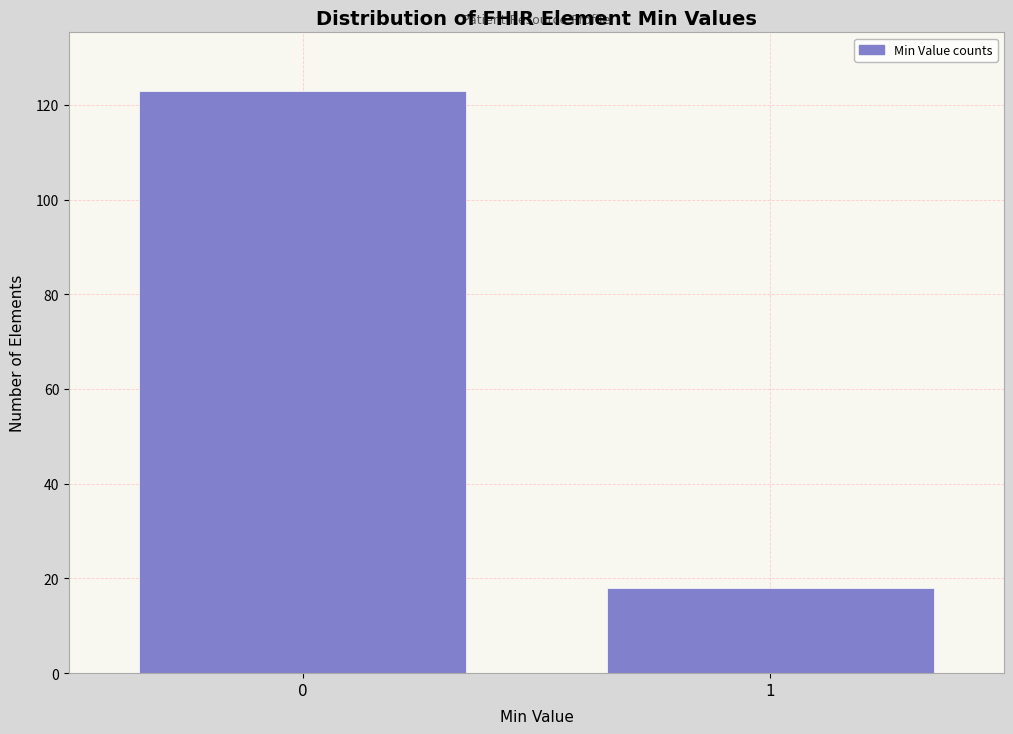

Reading left to right, extract all data points from this chart.

123	18